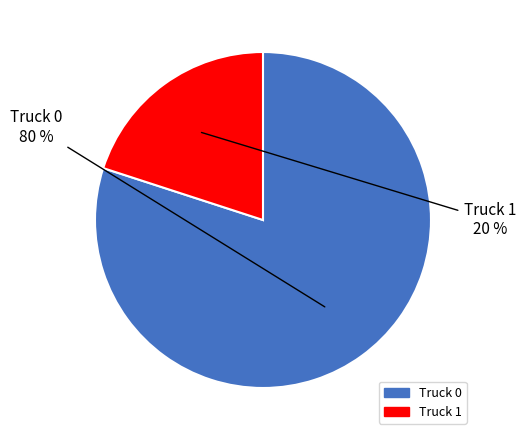

Which slice is the largest?

Truck 0